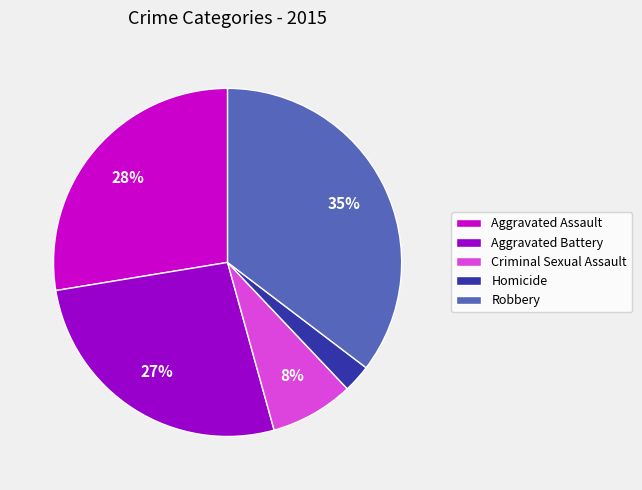

How many segments does this pie chart have?

5